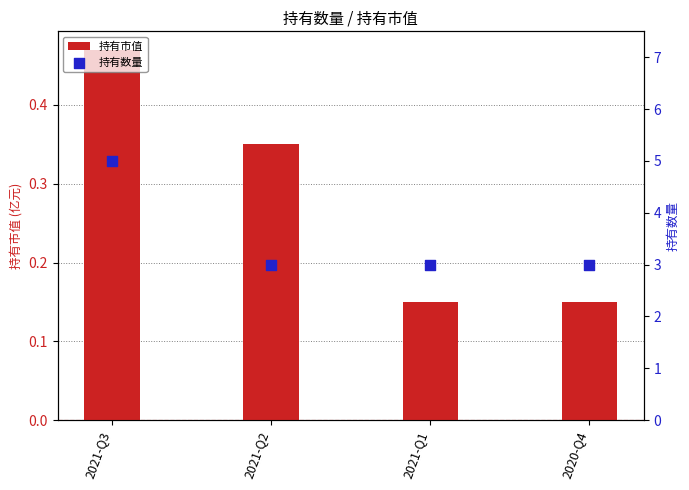

Which series has the widest spread of Y values?

持有数量